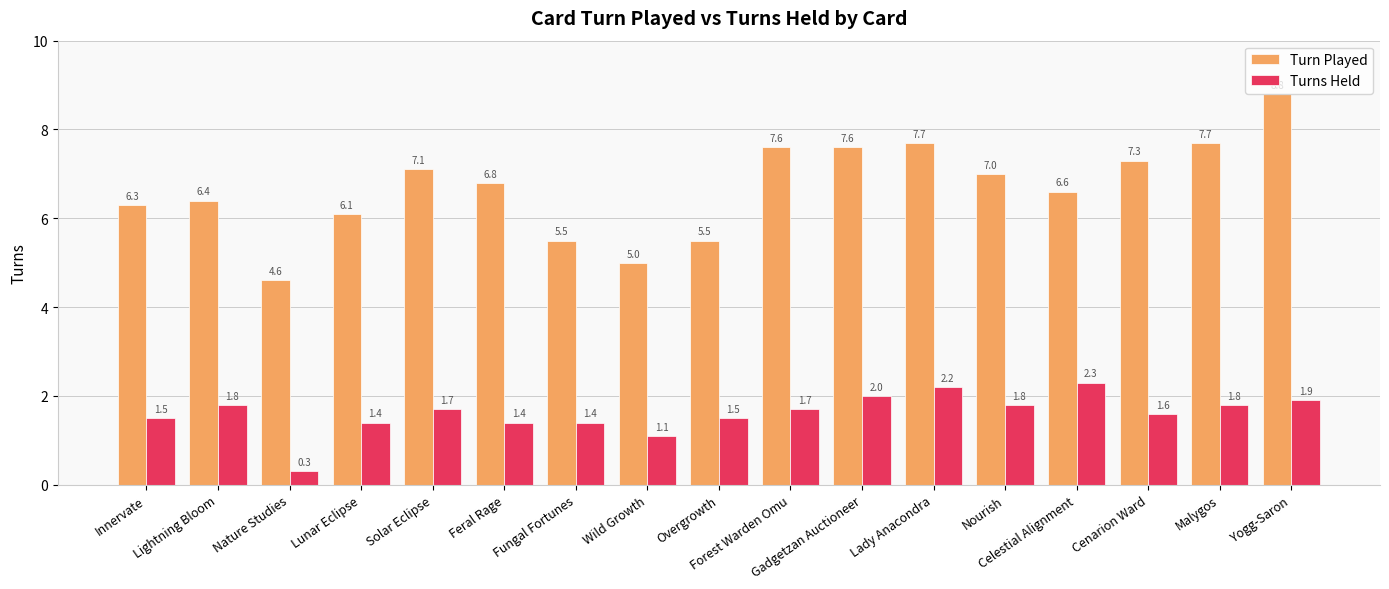

How many series are shown in this chart?

2